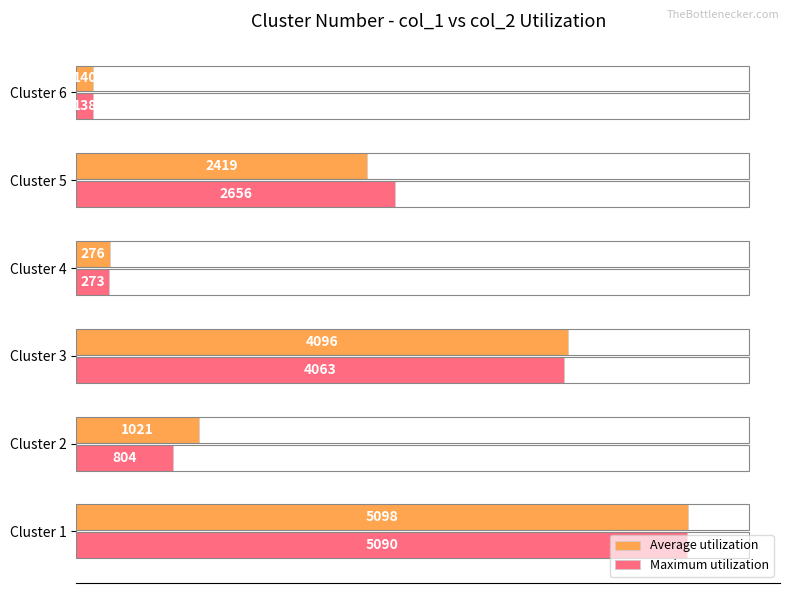

At how many categories does at least one series exceed 4597?

1